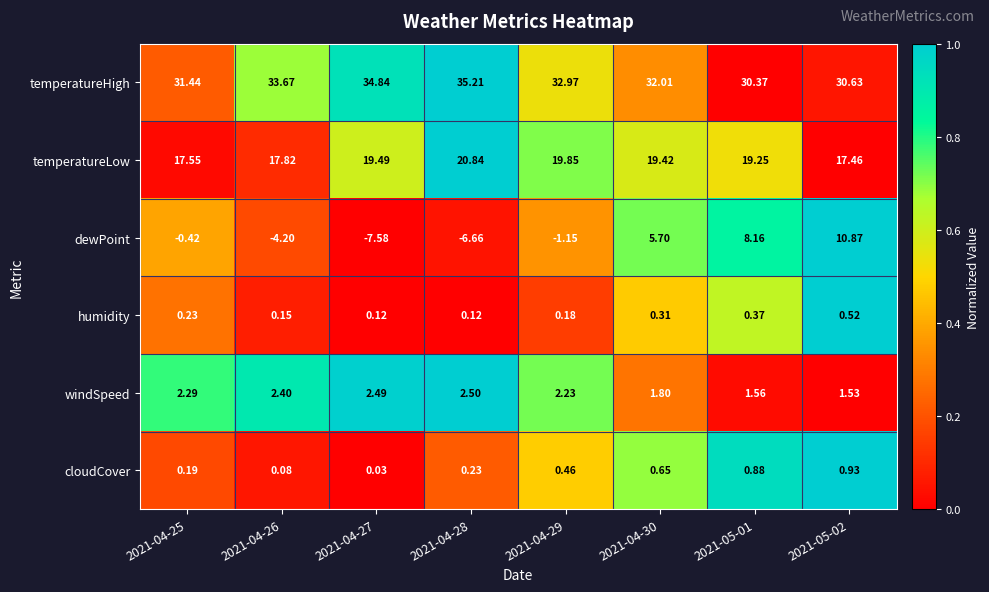

Rank the series at 2021-04-29 from lowest to highest value.

dewPoint, humidity, cloudCover, windSpeed, temperatureLow, temperatureHigh